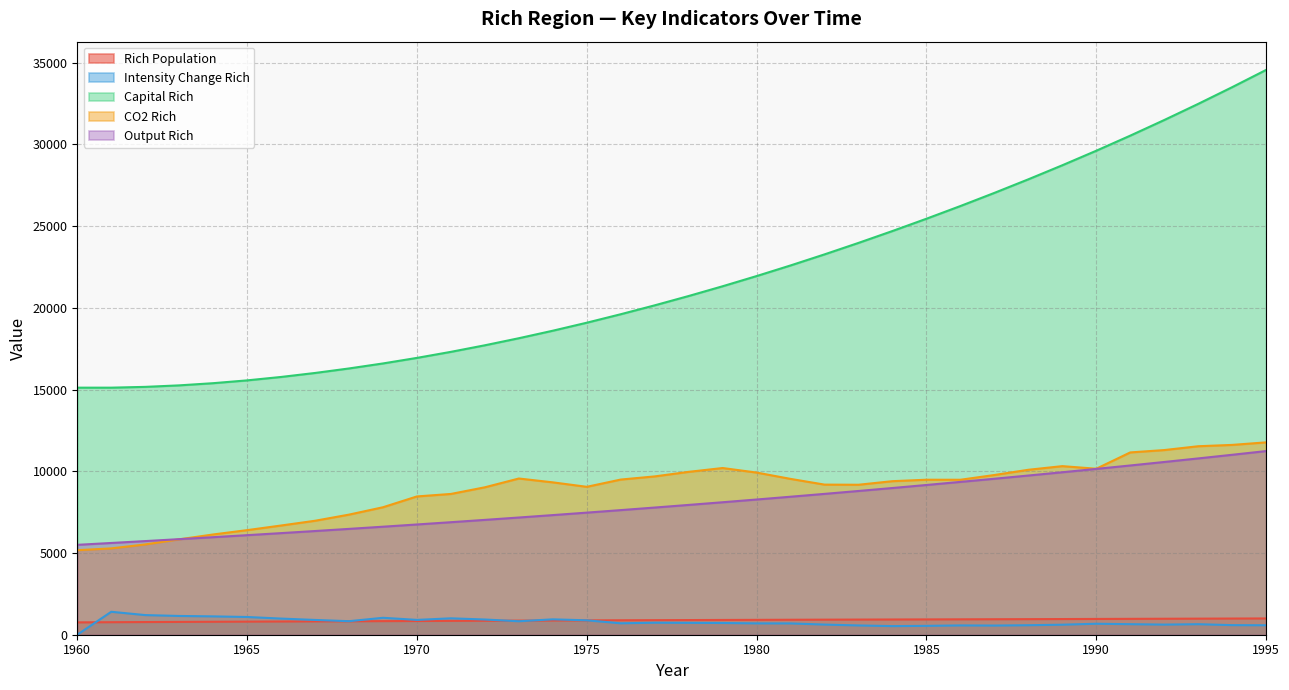

How many series are shown in this chart?

5